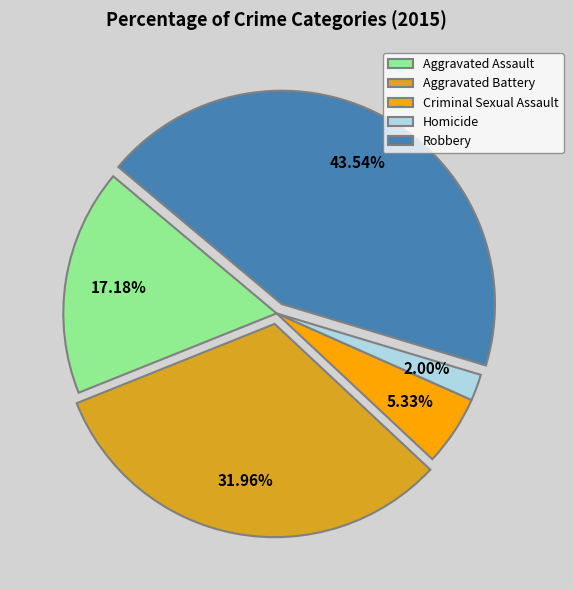

To the nearest percent, what is the combined percentage of Criminal Sexual Assault and Homicide?

7%